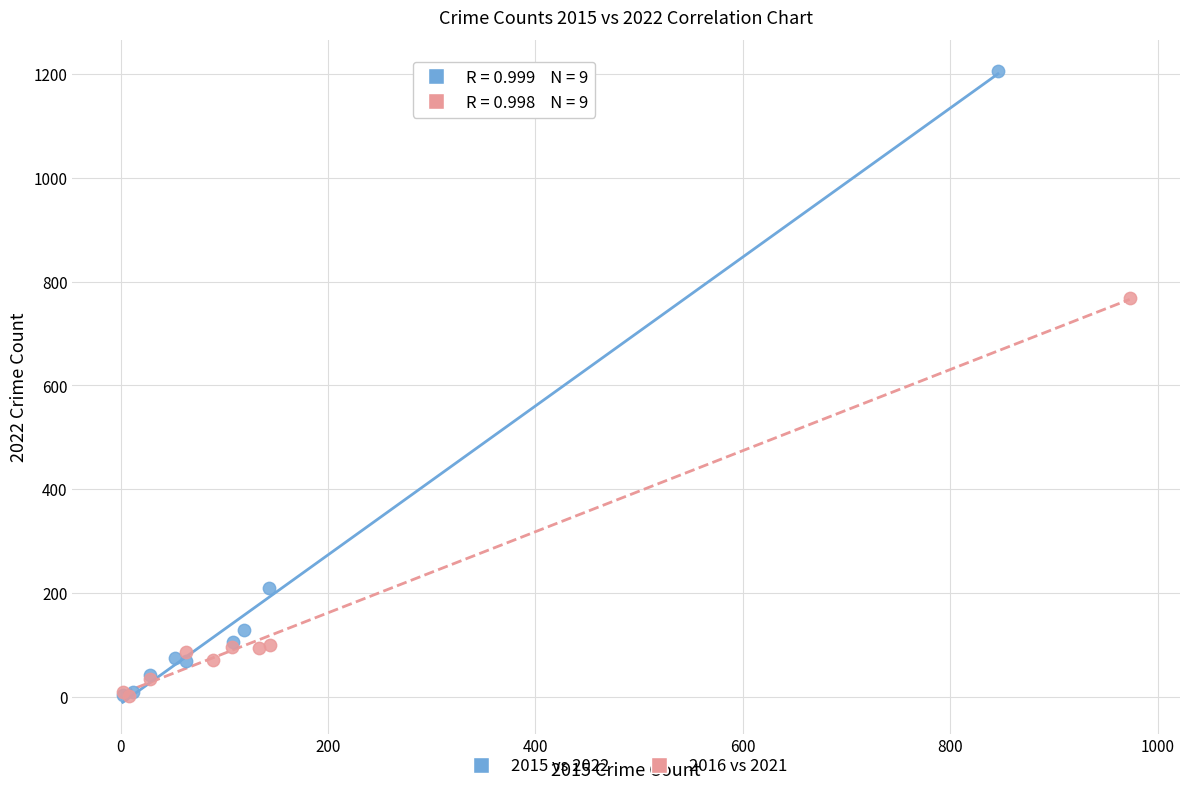

Which series has the largest Y range (max minus min)?

2015 vs 2022